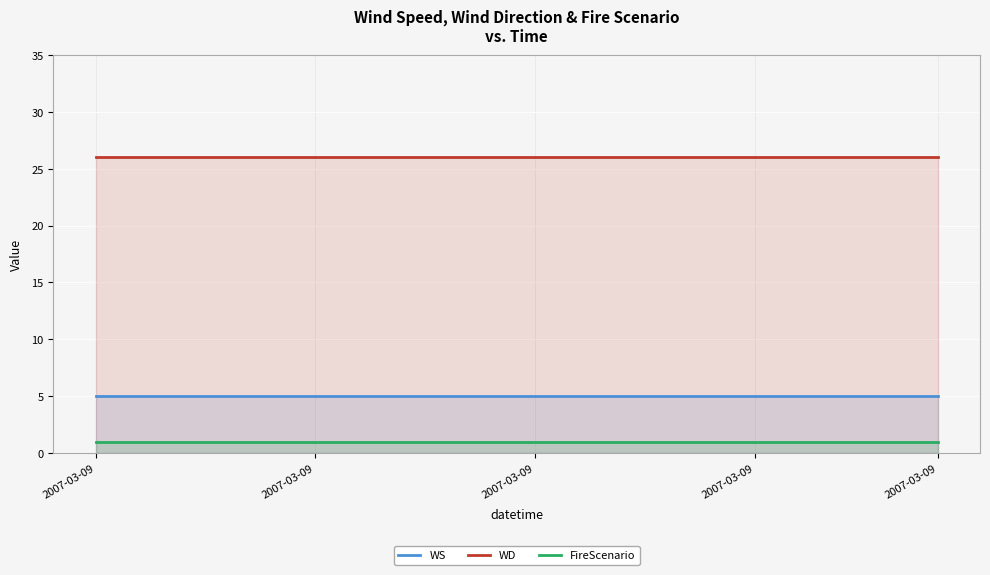

At which label is FireScenario closest to 1?

2007-03-09